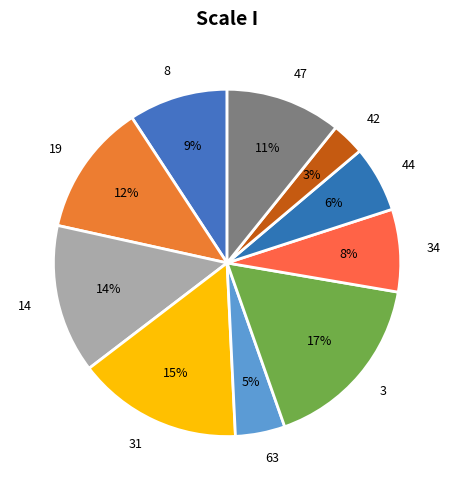

How many slices are in this pie chart?

10